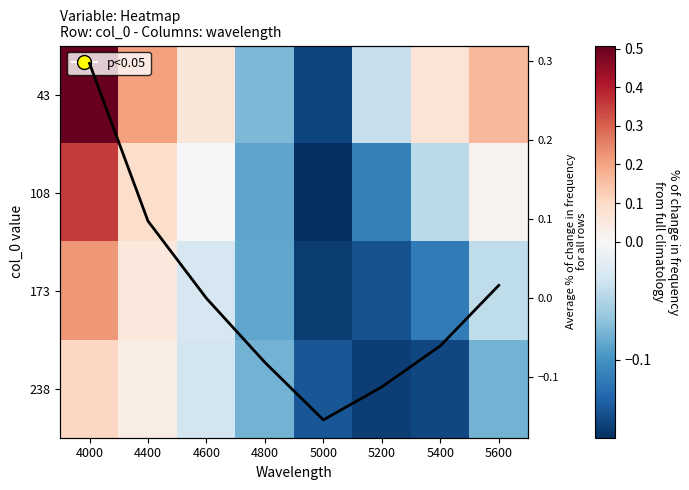

Count the number of categories in the chart.

8